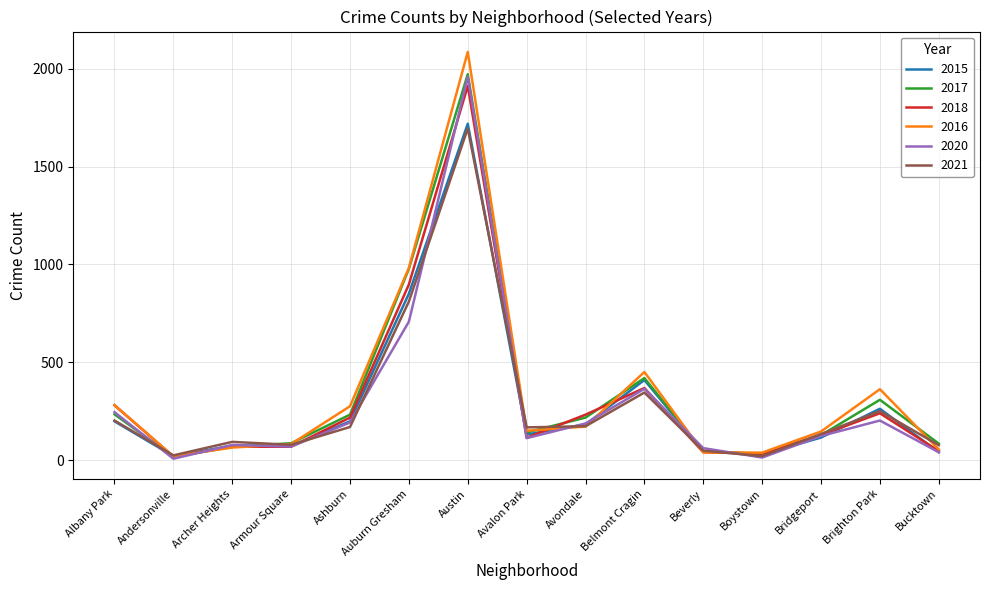

What is the average value of the 2020 series?

291